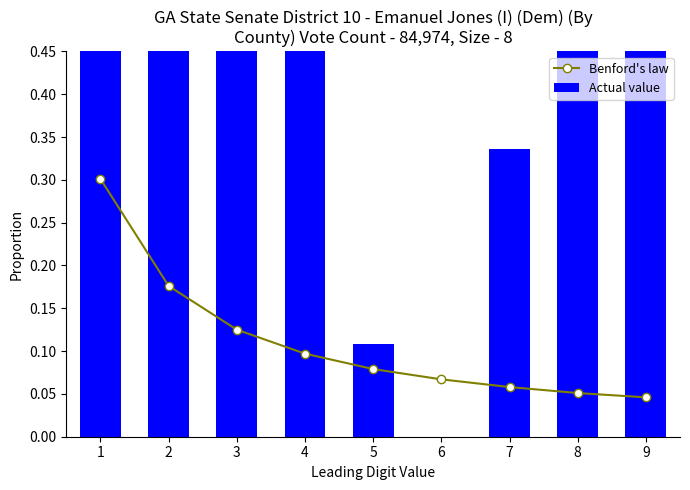

Count the Benford's law values in the range 0 to 1.

9